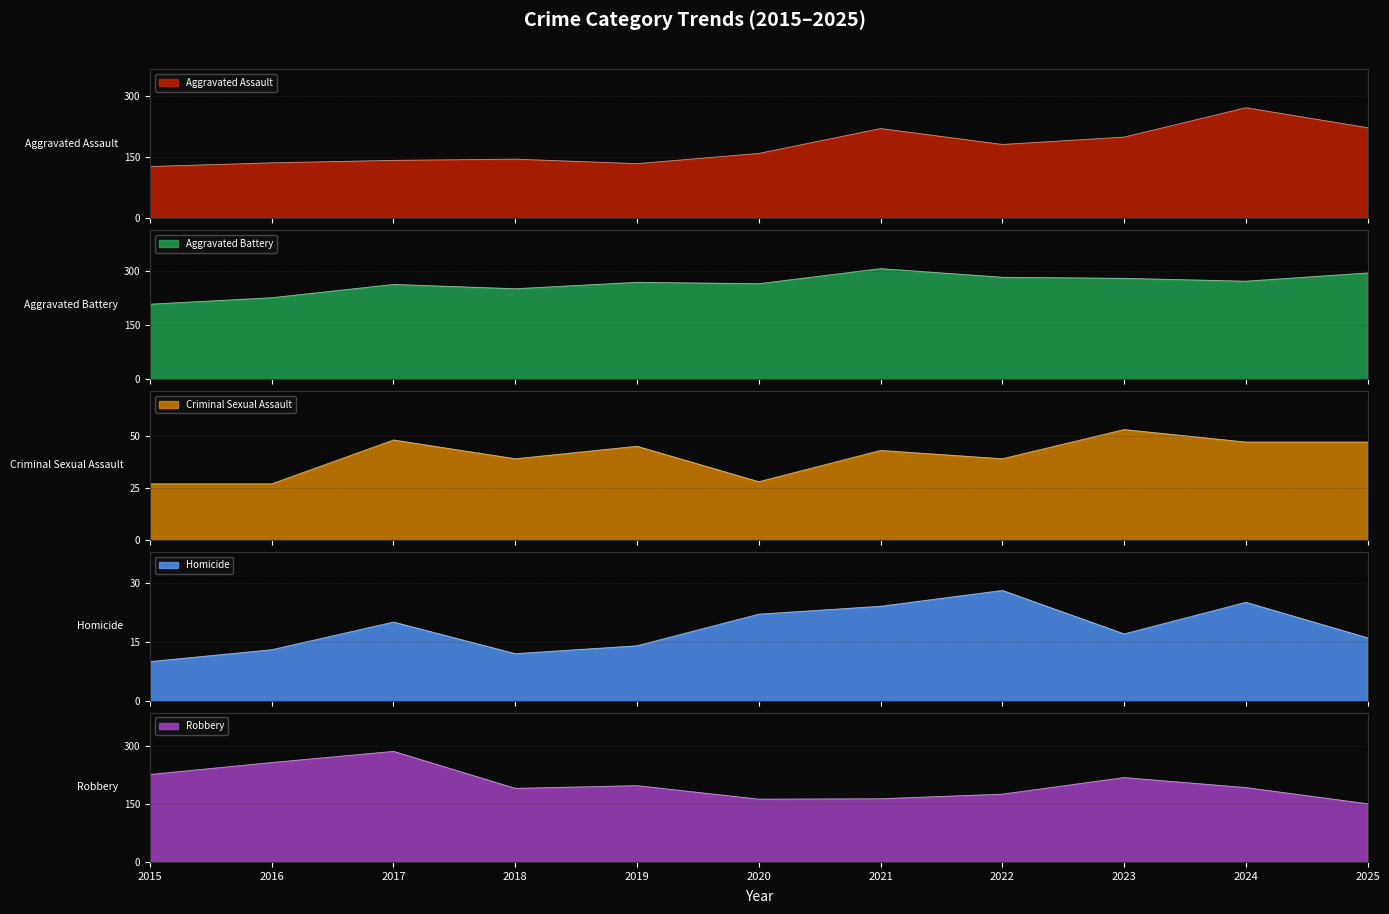

What is the sum of all Aggravated Battery values?

2930